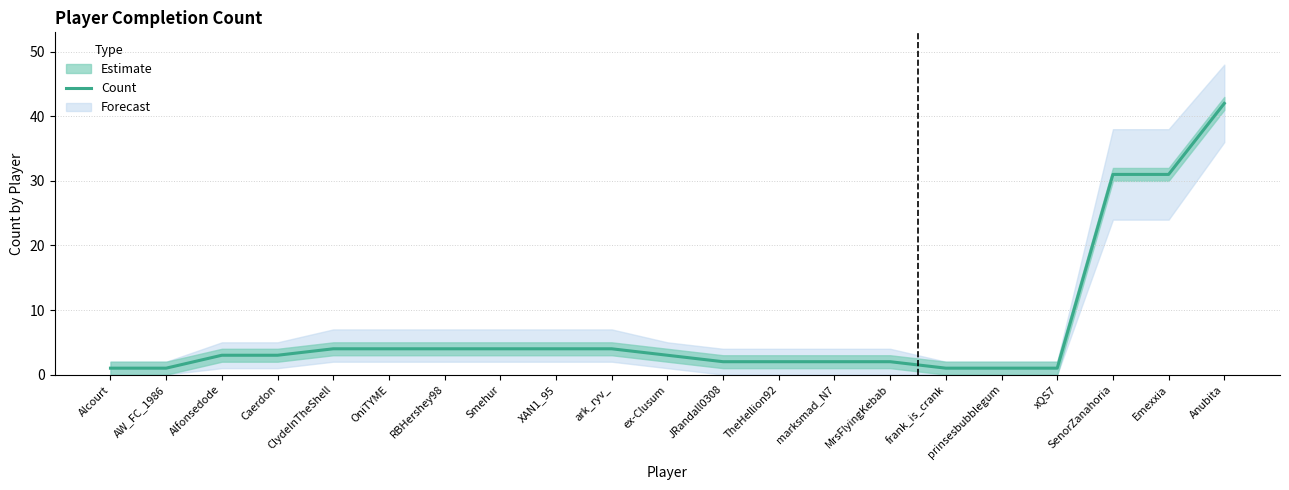

At which label does the data first exceed 3?

ClydeInTheShell